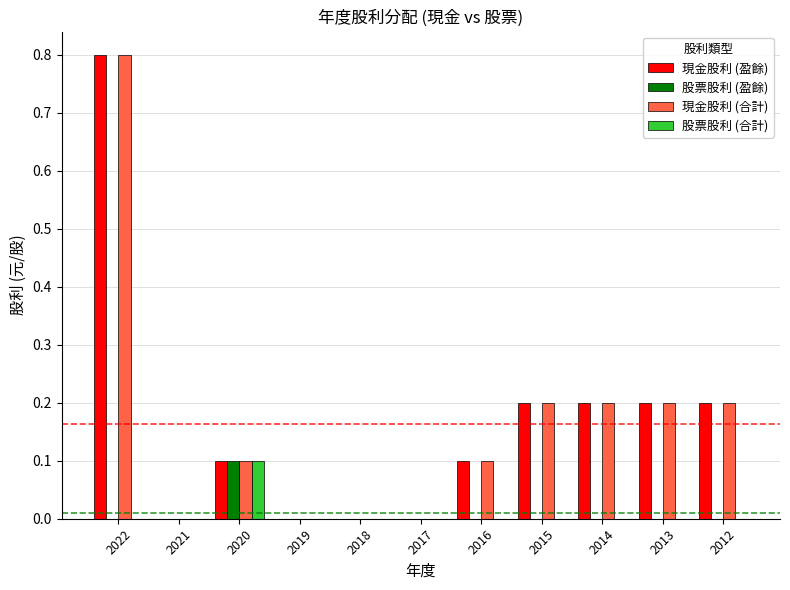

True or false: 現金股利 (合計) has a value of 0.8 at 2022.

True